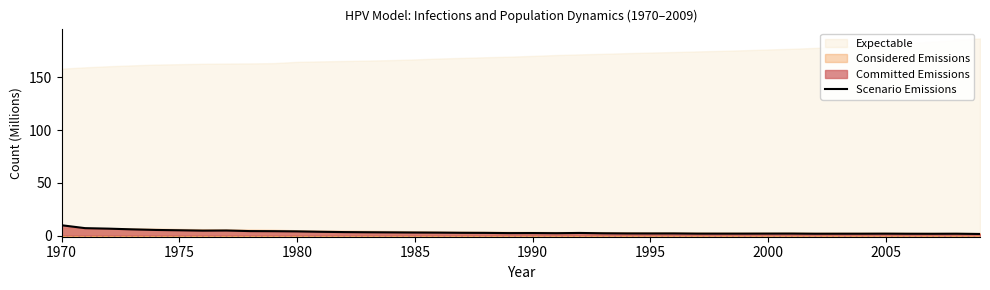

How many lines are shown in the chart?

1